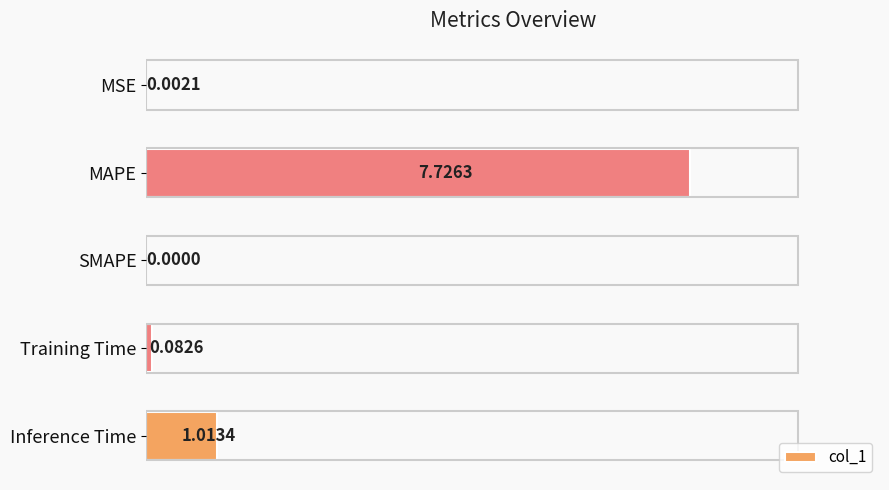

What is the greatest value displayed?

7.7